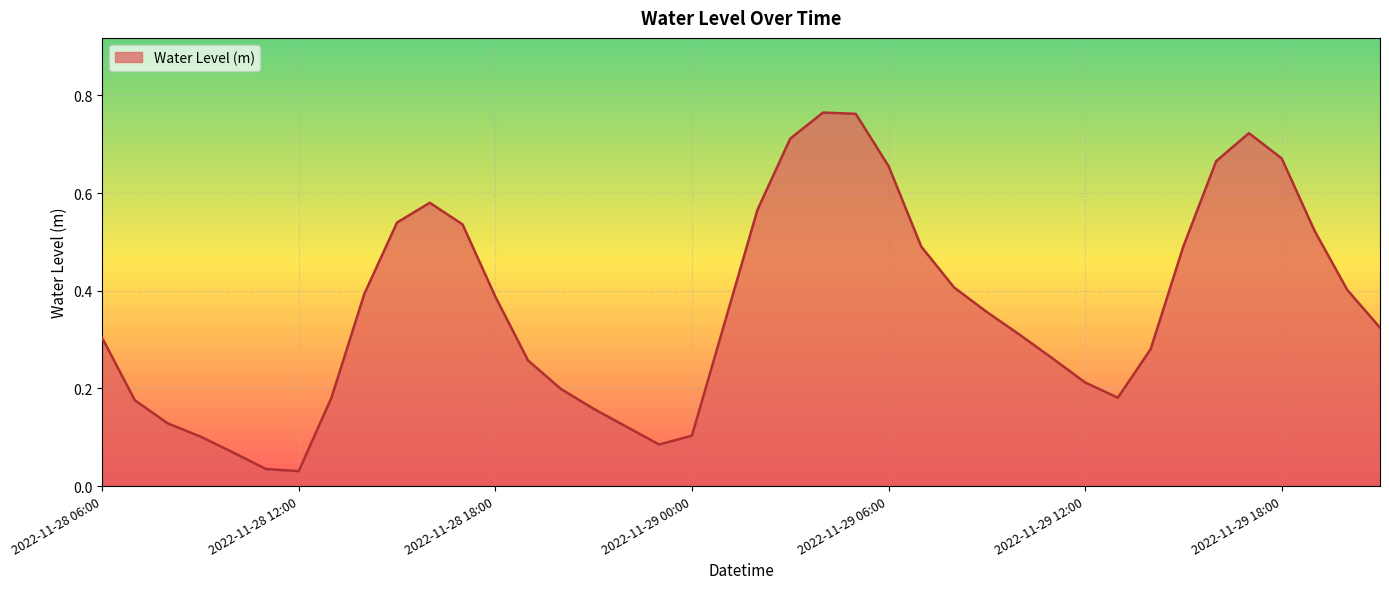

At which category does the data reach its first local peak?

2022-11-28 16:00